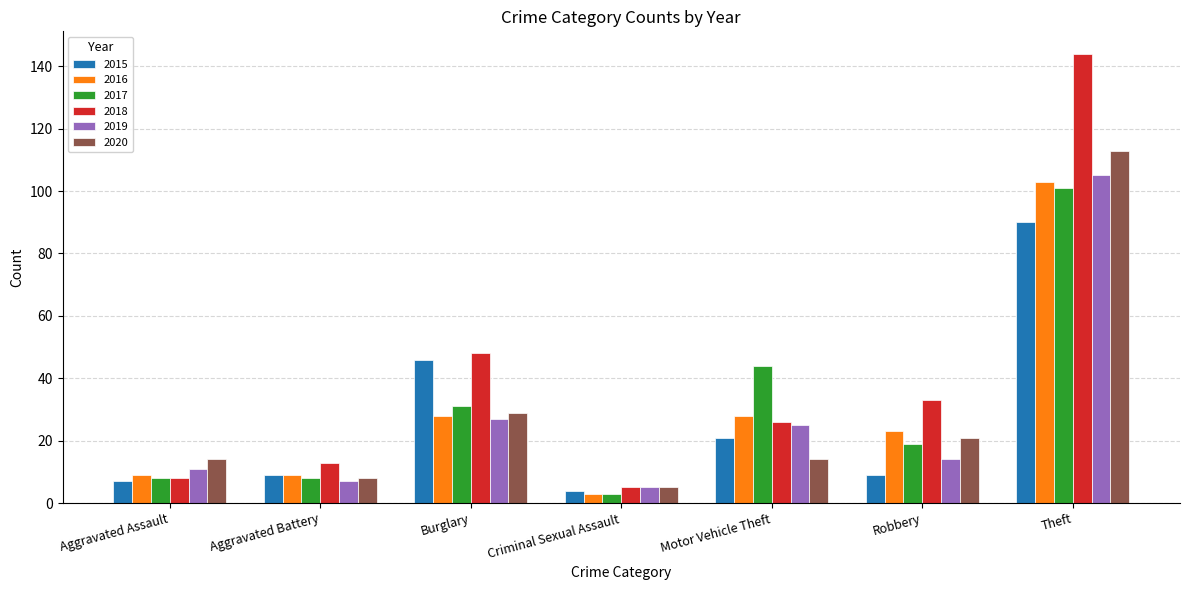

Reading left to right, extract all data points from this chart.

2015: 7	9	46	4	21	9	90
2016: 9	9	28	3	28	23	103
2017: 8	8	31	3	44	19	101
2018: 8	13	48	5	26	33	144
2019: 11	7	27	5	25	14	105
2020: 14	8	29	5	14	21	113